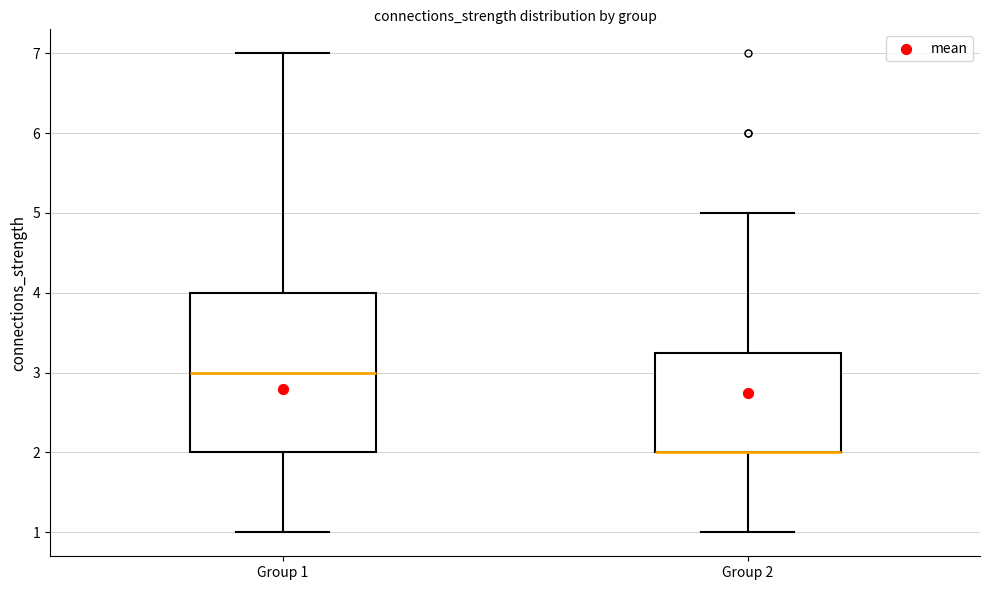

Which box is the tallest, from its lower edge to its upper edge?

Group 1